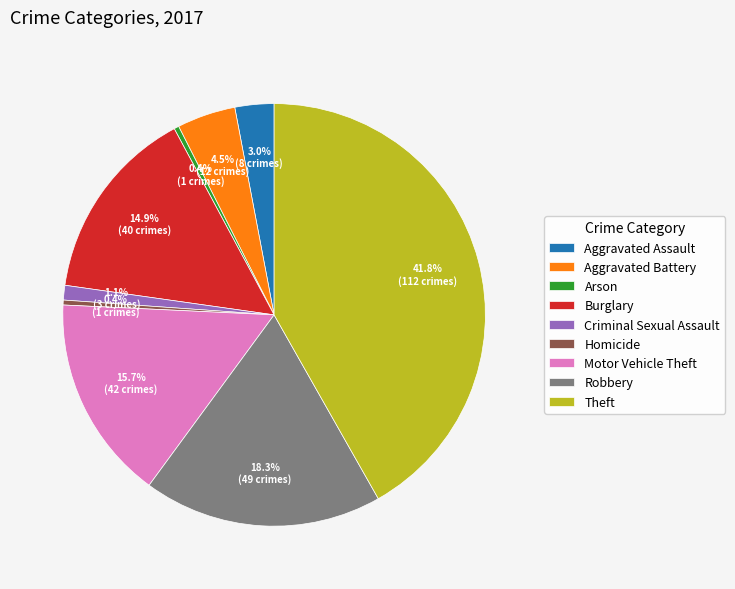

To the nearest percent, what is the difference between the largest and smallest slice percentages?

41%